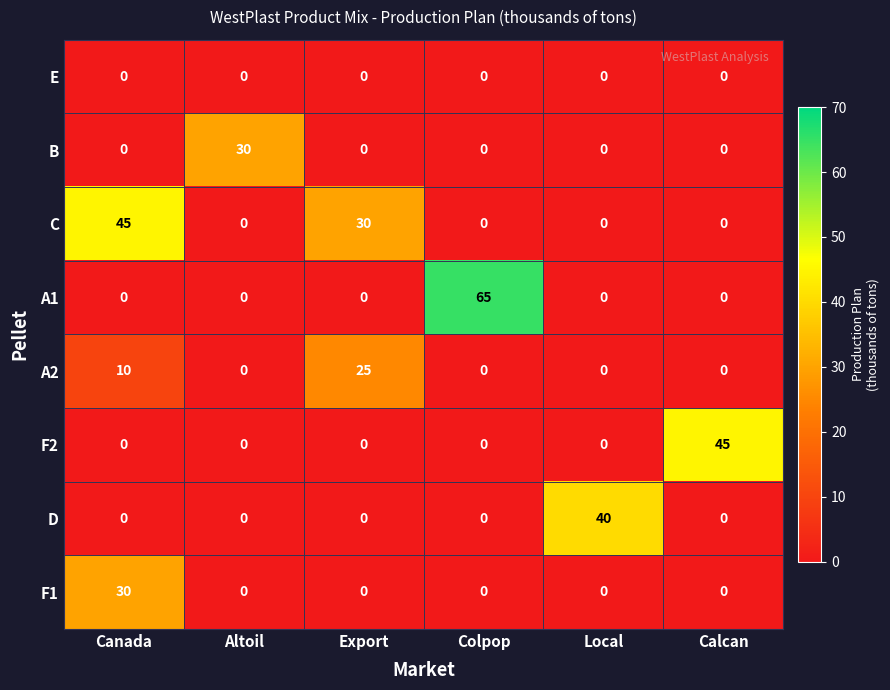

What is the difference between the maximum and minimum values in the C series?

45